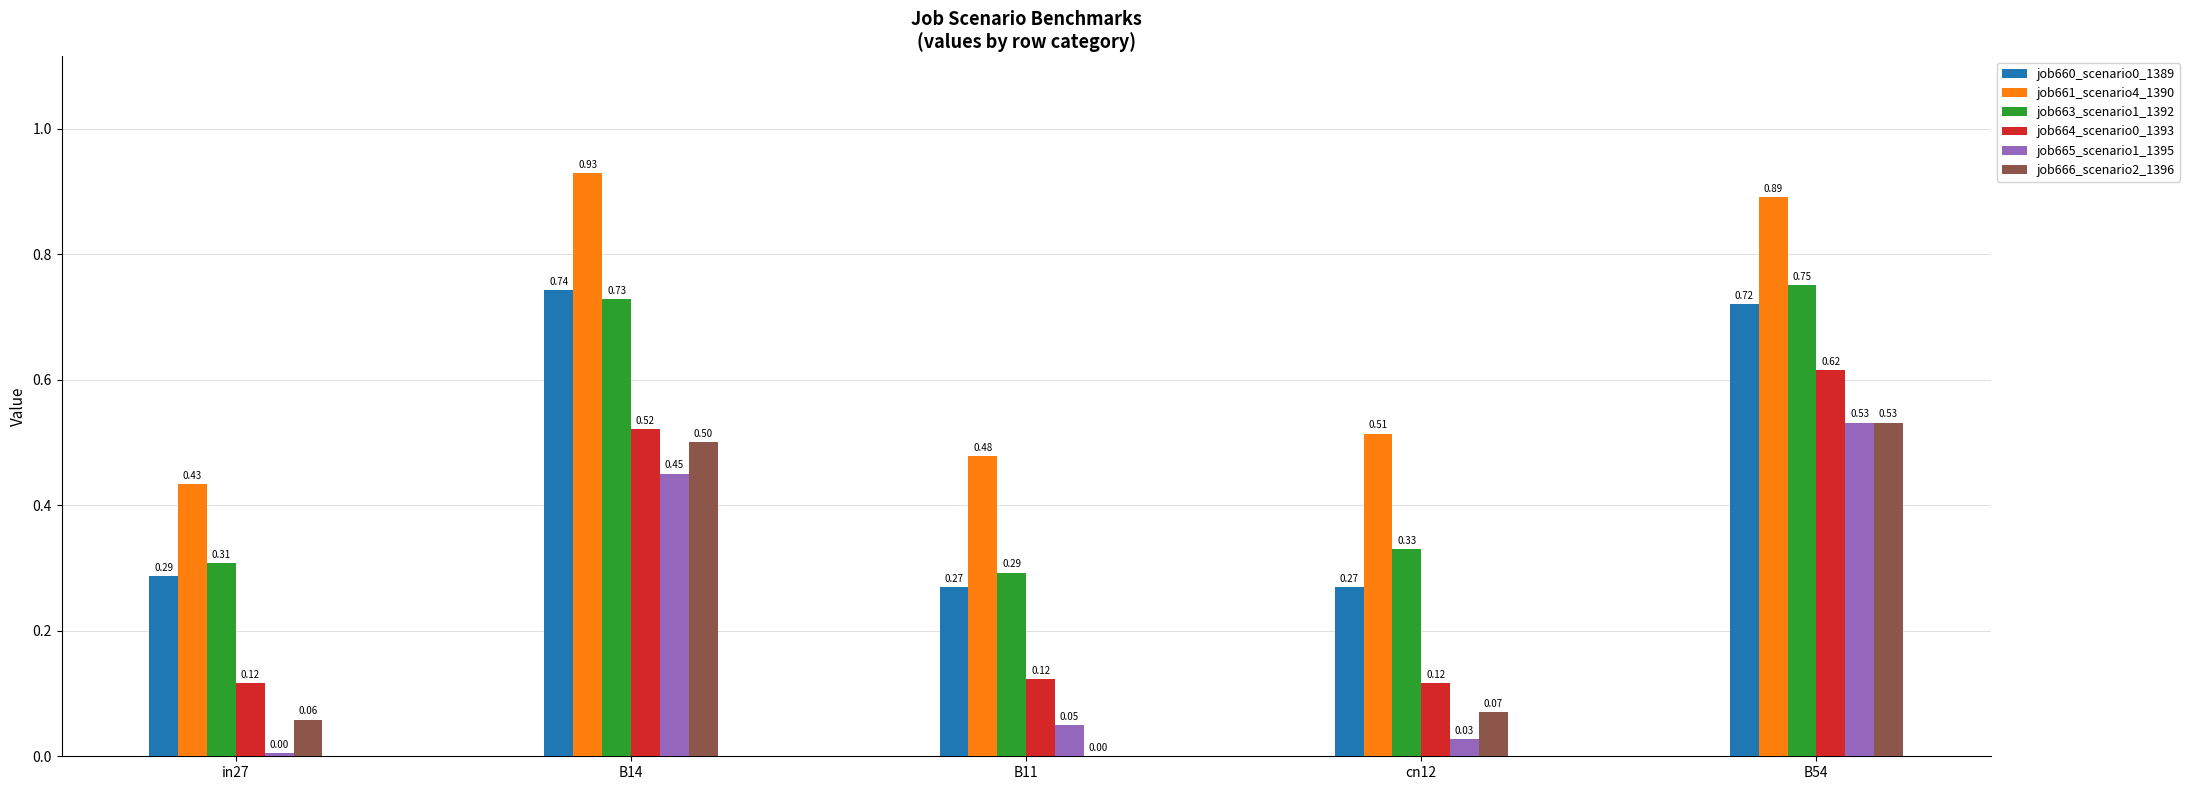

True or false: job663_scenario1_1392 has a value of 1.0 at B14.

False